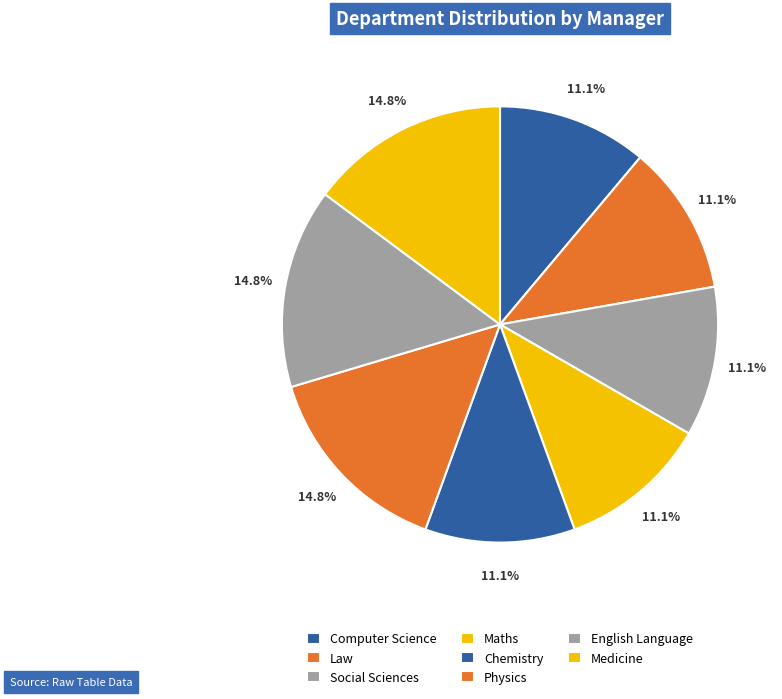

Does Law account for over 50% of the chart?

No